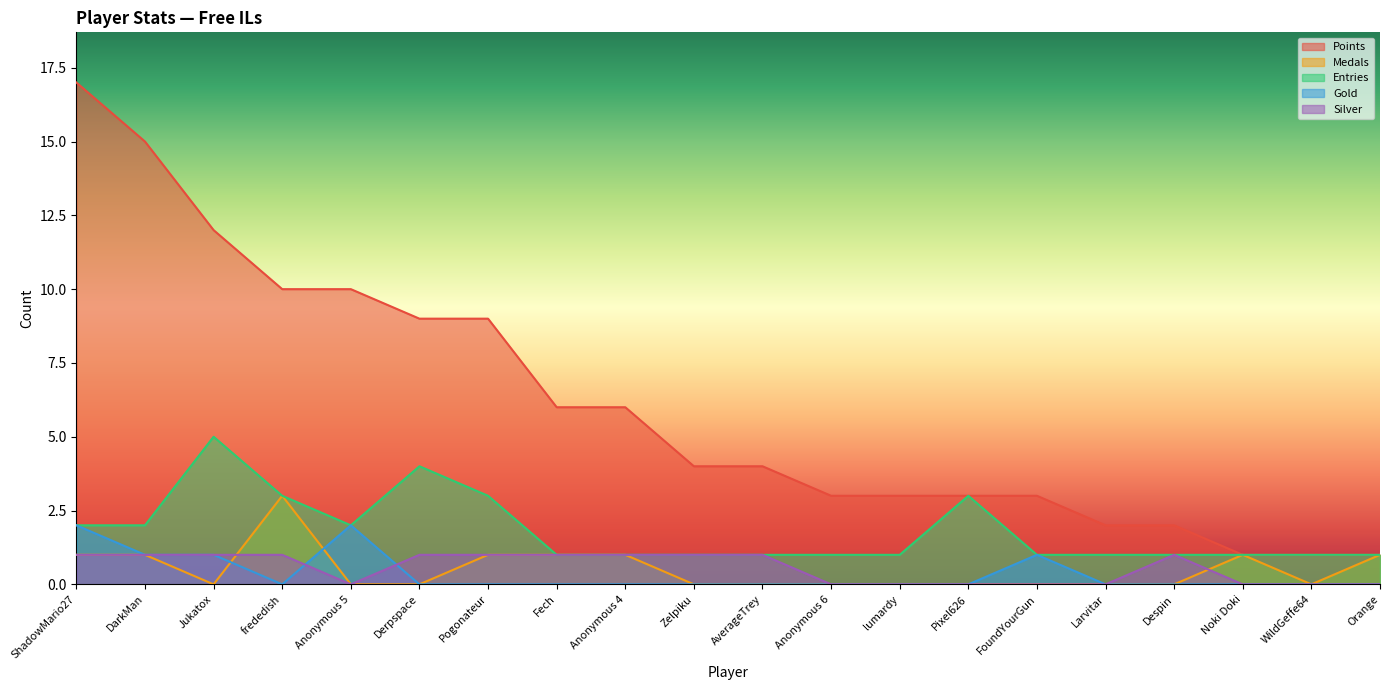

How many data points in Gold are above 0?

5